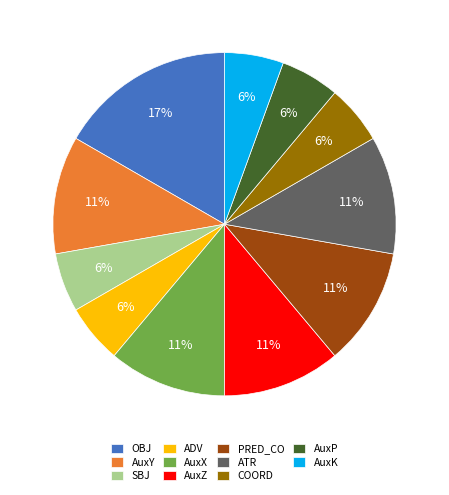

To the nearest percent, what is the combined percentage of ADV and ATR?

17%